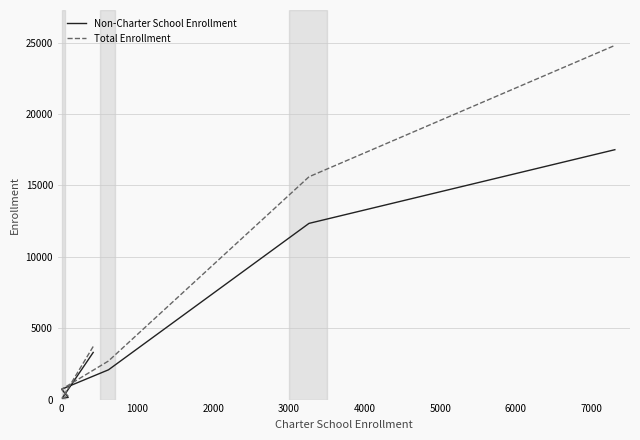

True or false: Total Enrollment has more than 1 interior local peaks.

False